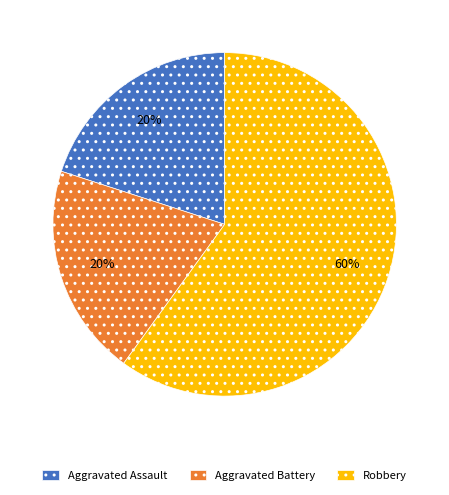

What percentage is the Robbery slice, to the nearest percent?

60%